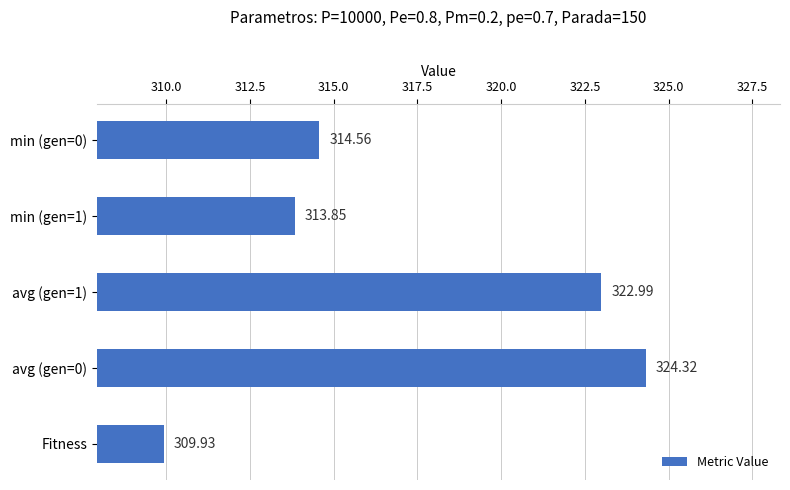

What is the change in value from min (gen=0) to Fitness?

-4.6